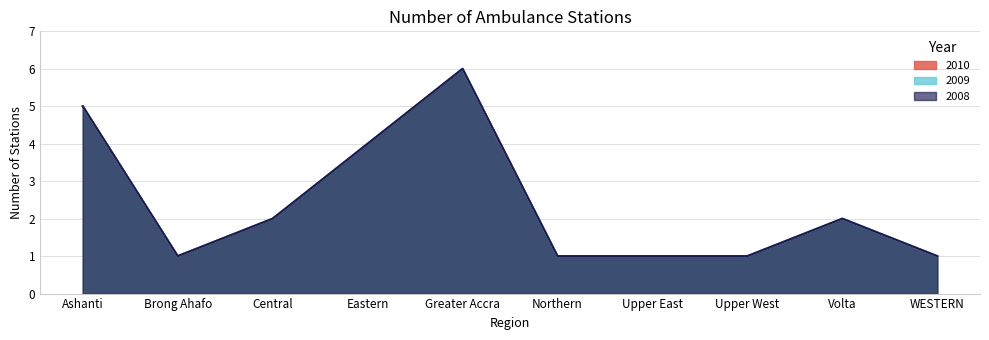

What is the value of the 2009 point at the 6th from the left?

1